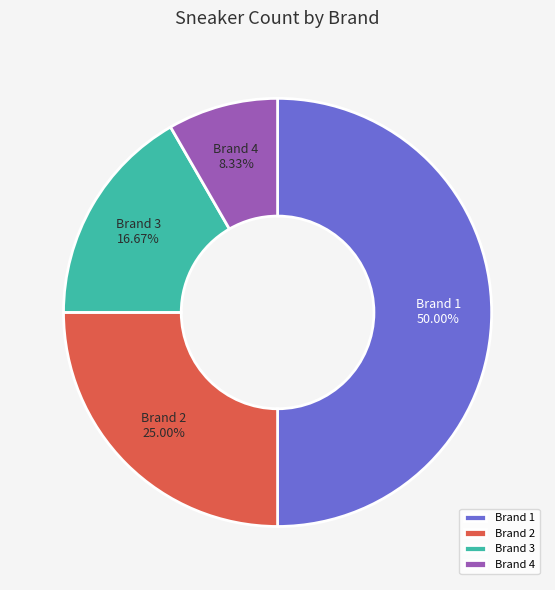

To the nearest percent, what is the combined percentage of Brand 4 and Brand 1?

58%